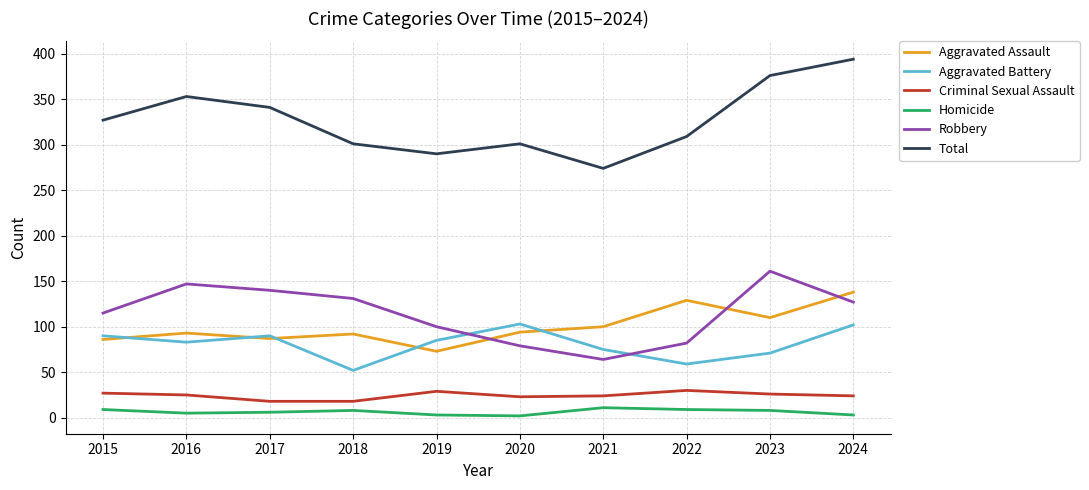

Does the chart display data point markers on the line(s)?

No